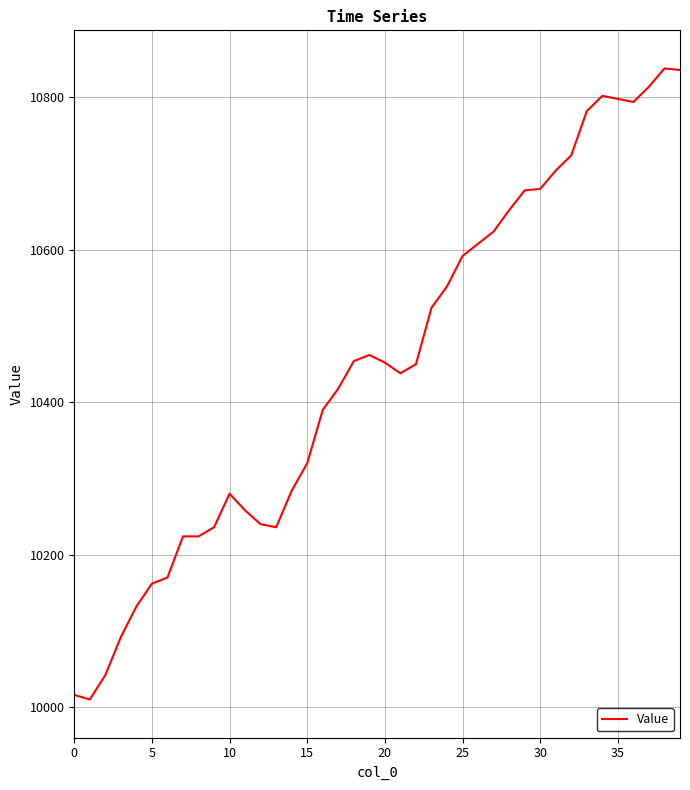

What is the smallest value displayed?

10010